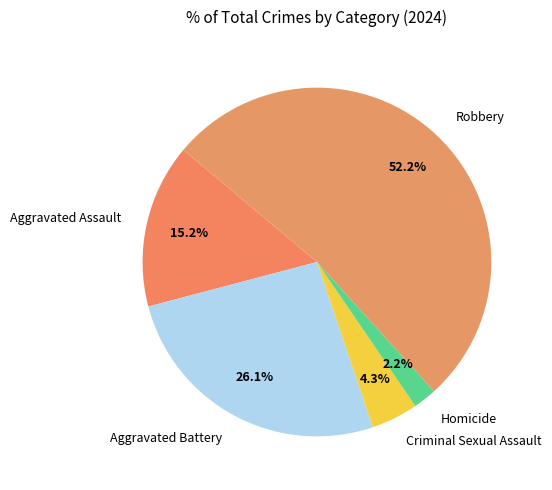

To the nearest percent, what portion does Homicide represent?

2%